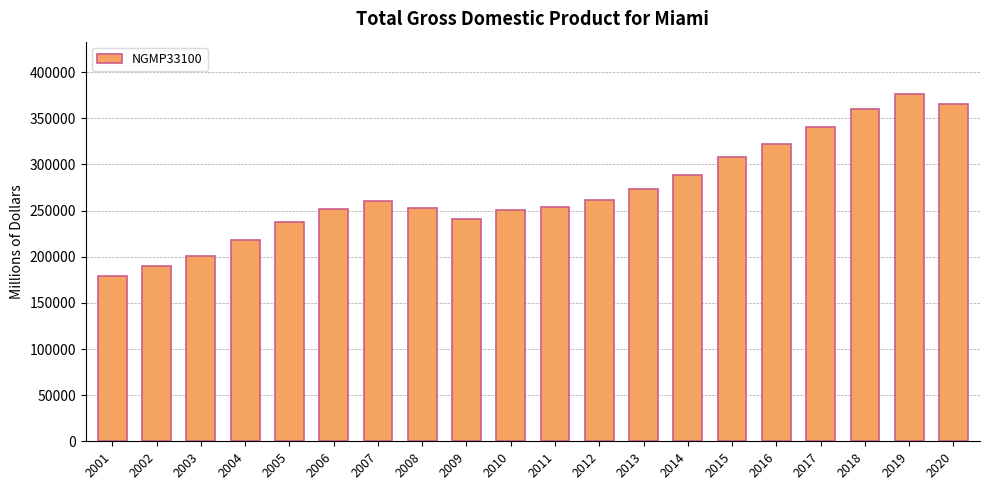

What is the smallest value displayed?

179376.6